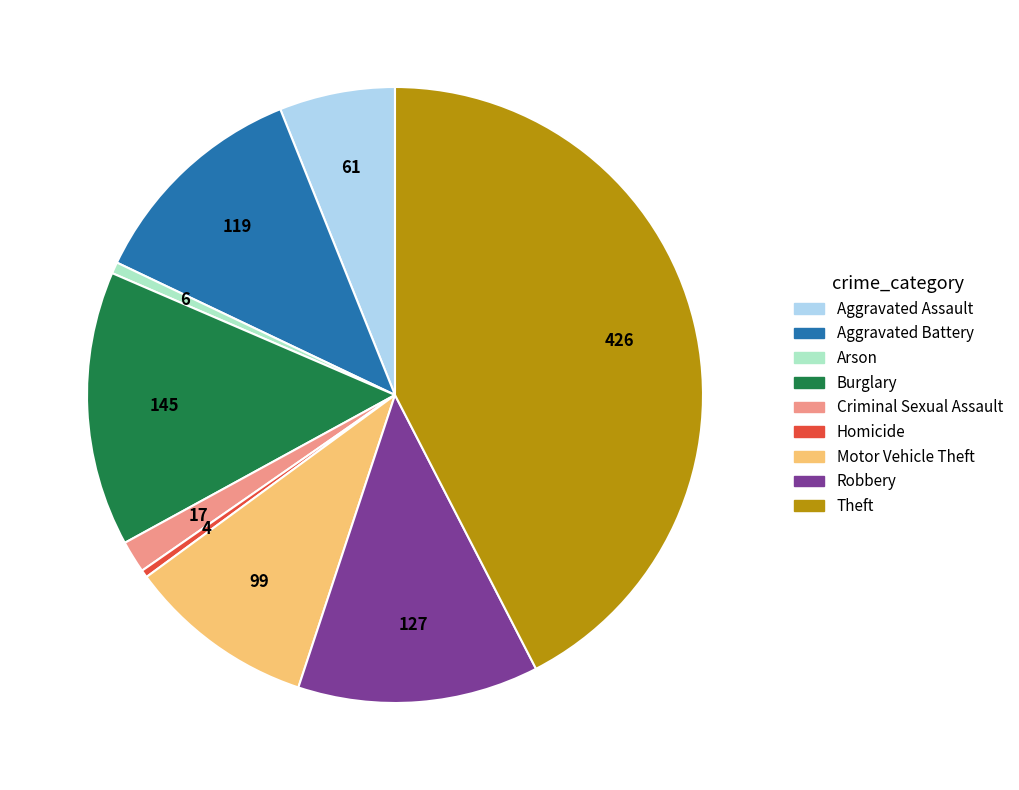

Between Homicide and Criminal Sexual Assault, which is larger?

Criminal Sexual Assault